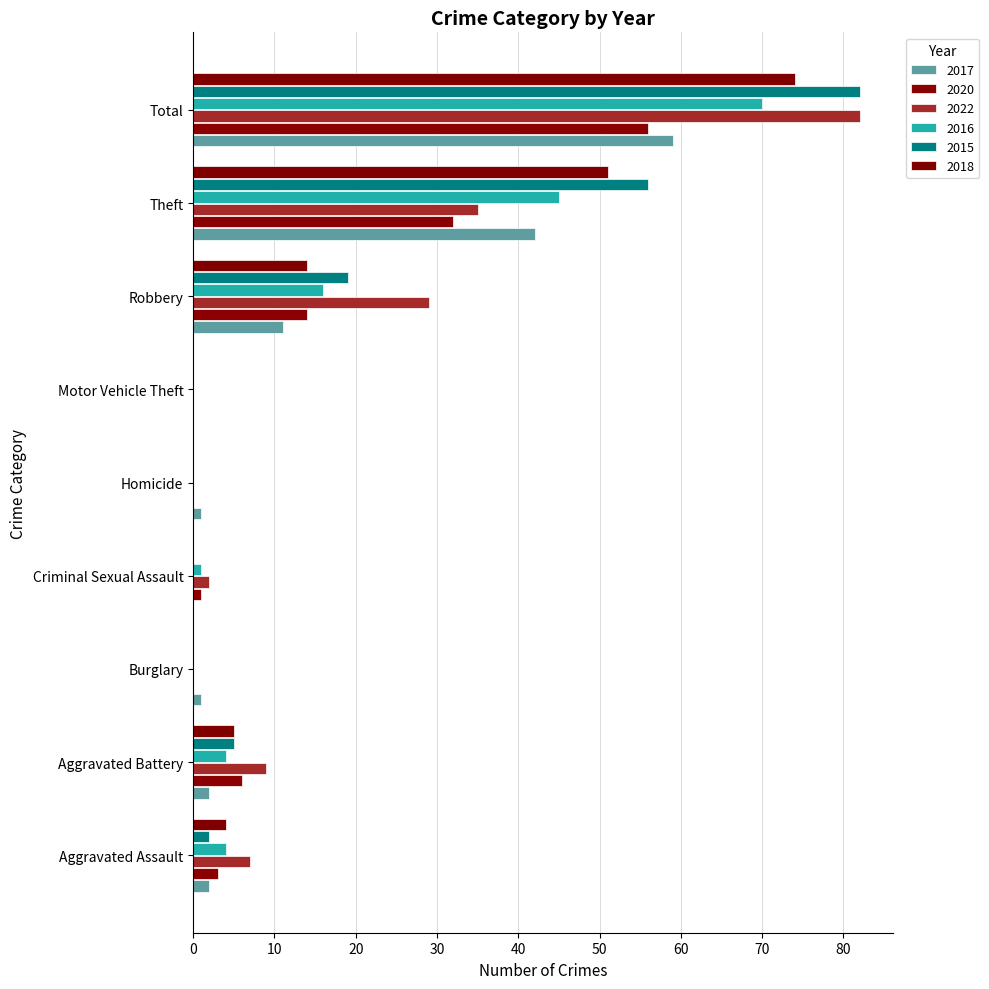

Reading right to left, extract all data points from this chart.

2017: 59	42	11	0	1	0	1	2	2
2020: 56	32	14	0	0	1	0	6	3
2022: 82	35	29	0	0	2	0	9	7
2016: 70	45	16	0	0	1	0	4	4
2015: 82	56	19	0	0	0	0	5	2
2018: 74	51	14	0	0	0	0	5	4